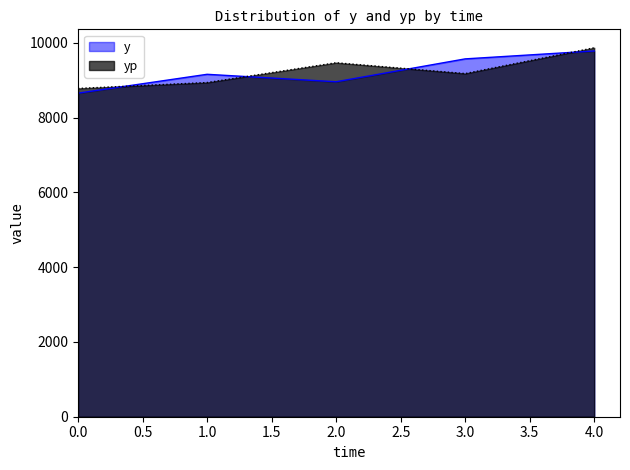

Which series has the largest total across all categories?

yp